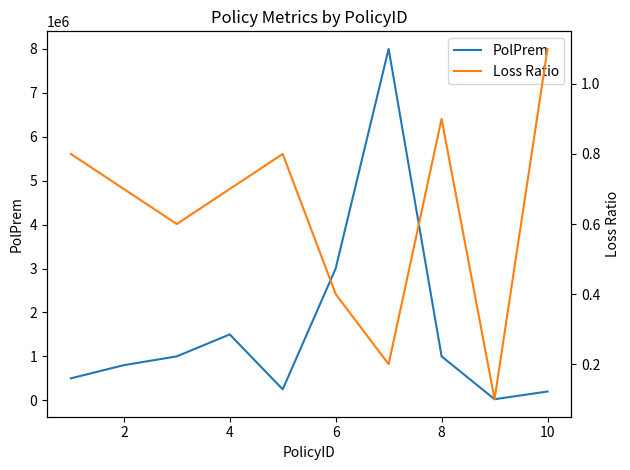

Does the chart have visible grid lines?

No